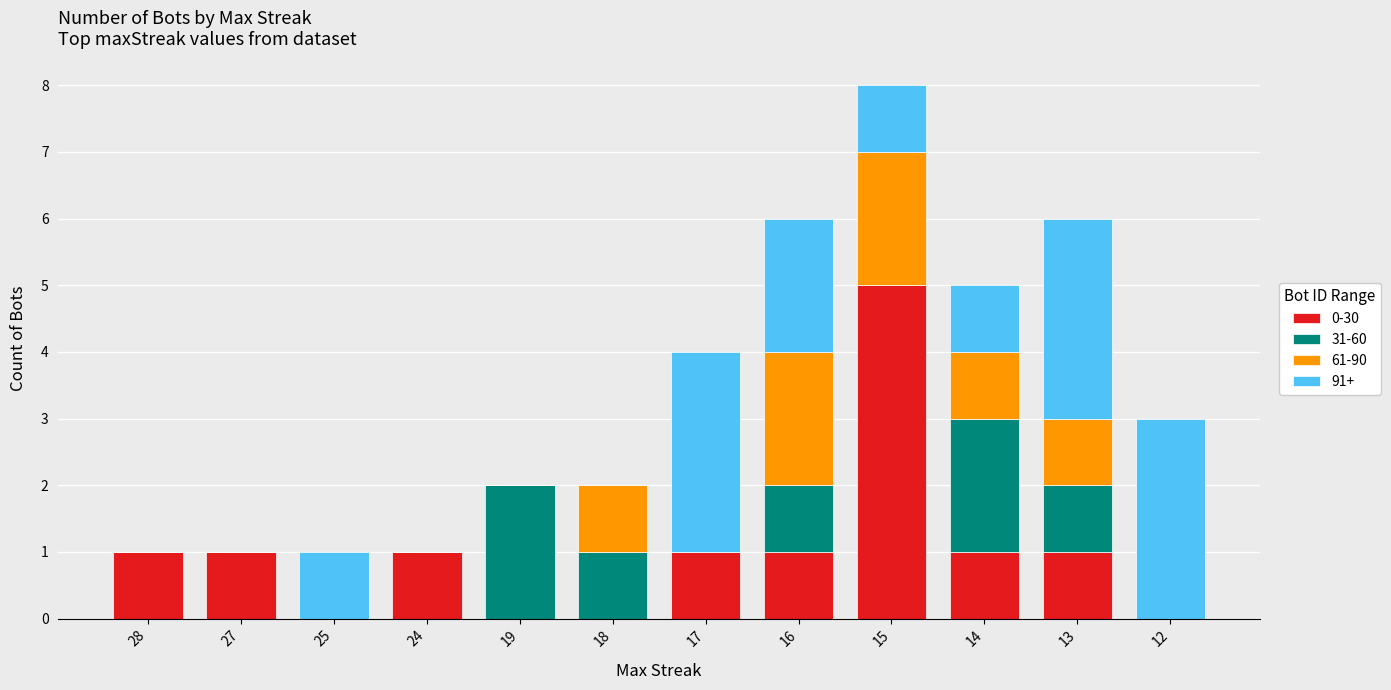

At which category is the sum across all series the highest?

15